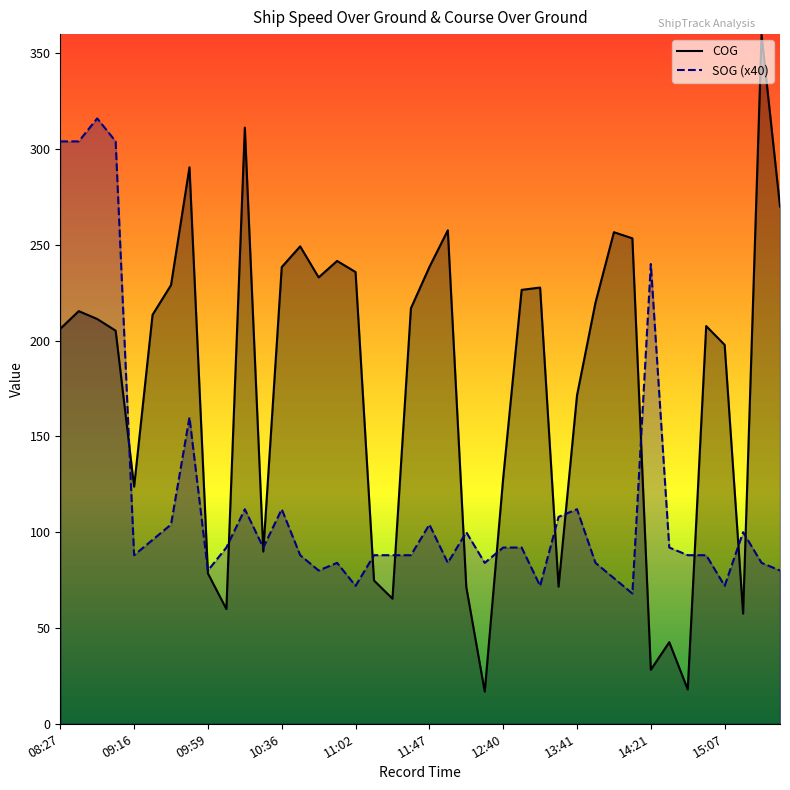

Reading left to right, transcribe all the data shown in this chart.

SOG: 304.0	304.0	316.0	304.0	88.0	96.0	104.0	160.0	80.0	92.0	112.0	92.0	112.0	88.0	80.0	84.0	72.0	88.0	88.0	88.0	104.0	84.0	100.0	84.0	92.0	92.0	72.0	108.0	112.0	84.0	76.0	68.0	240.0	92.0	88.0	88.0	72.0	100.0	84.0	80.0
COG: 206.2	215.4	211.3	205.2	123.8	213.5	229.0	290.5	78.5	59.9	311.2	89.9	238.4	249.2	233.0	241.6	235.8	74.8	65.3	216.9	238.4	257.6	71.4	16.8	128.3	226.5	227.7	71.6	171.4	219.8	256.6	253.4	28.2	42.6	17.9	207.6	197.8	57.5	359.6	270.0